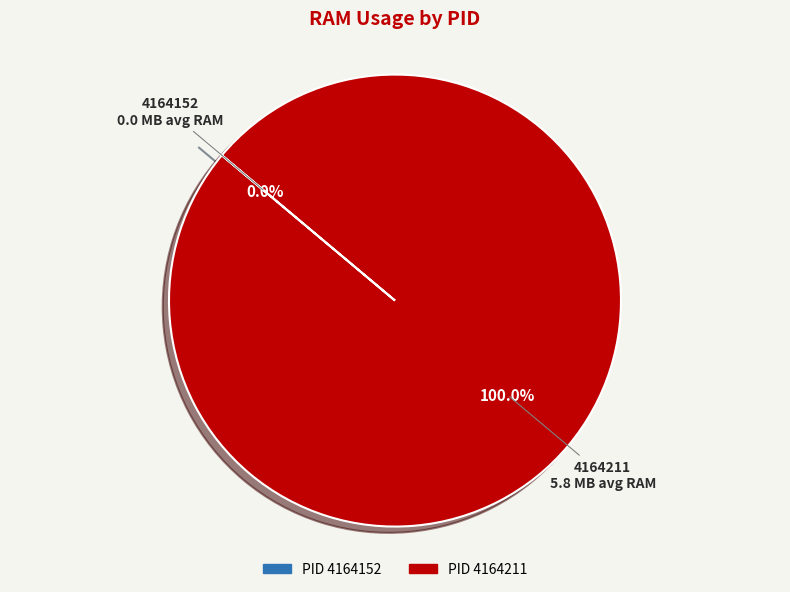

Which slice represents more than half of the pie?

4164211